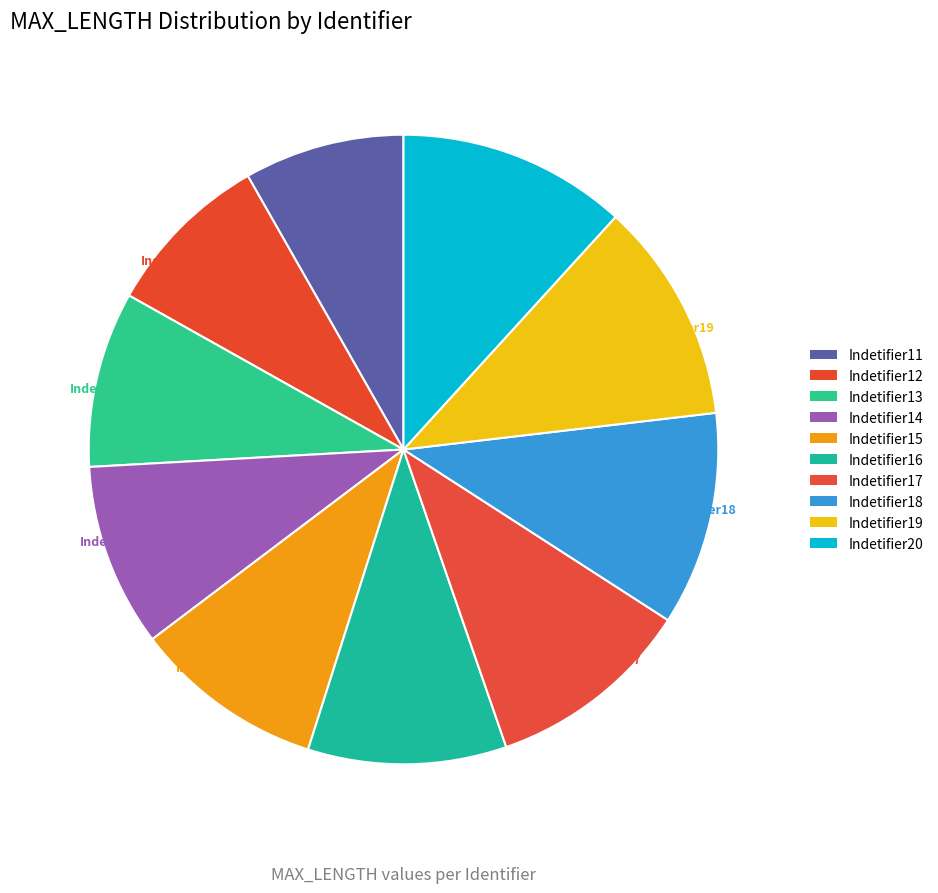

Which has a higher value, Indetifier17 or Indetifier19?

Indetifier19